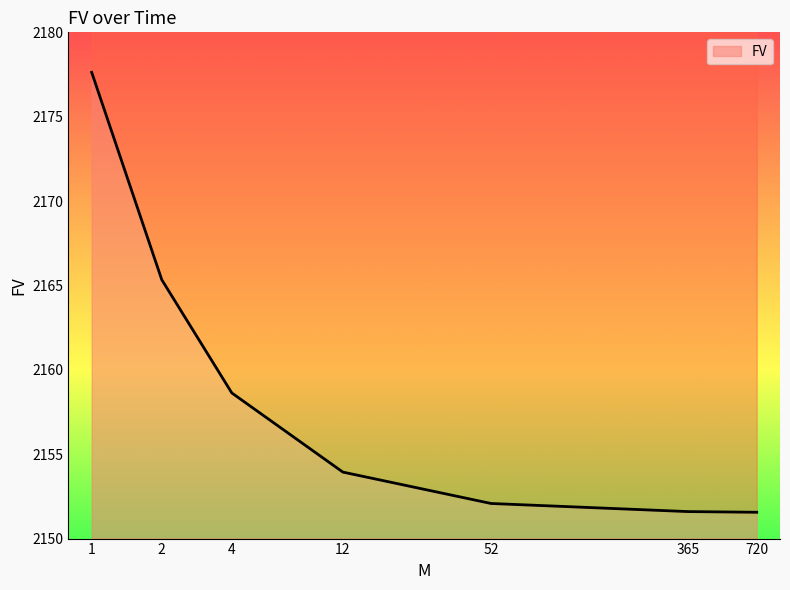

How many lines are shown in the chart?

1